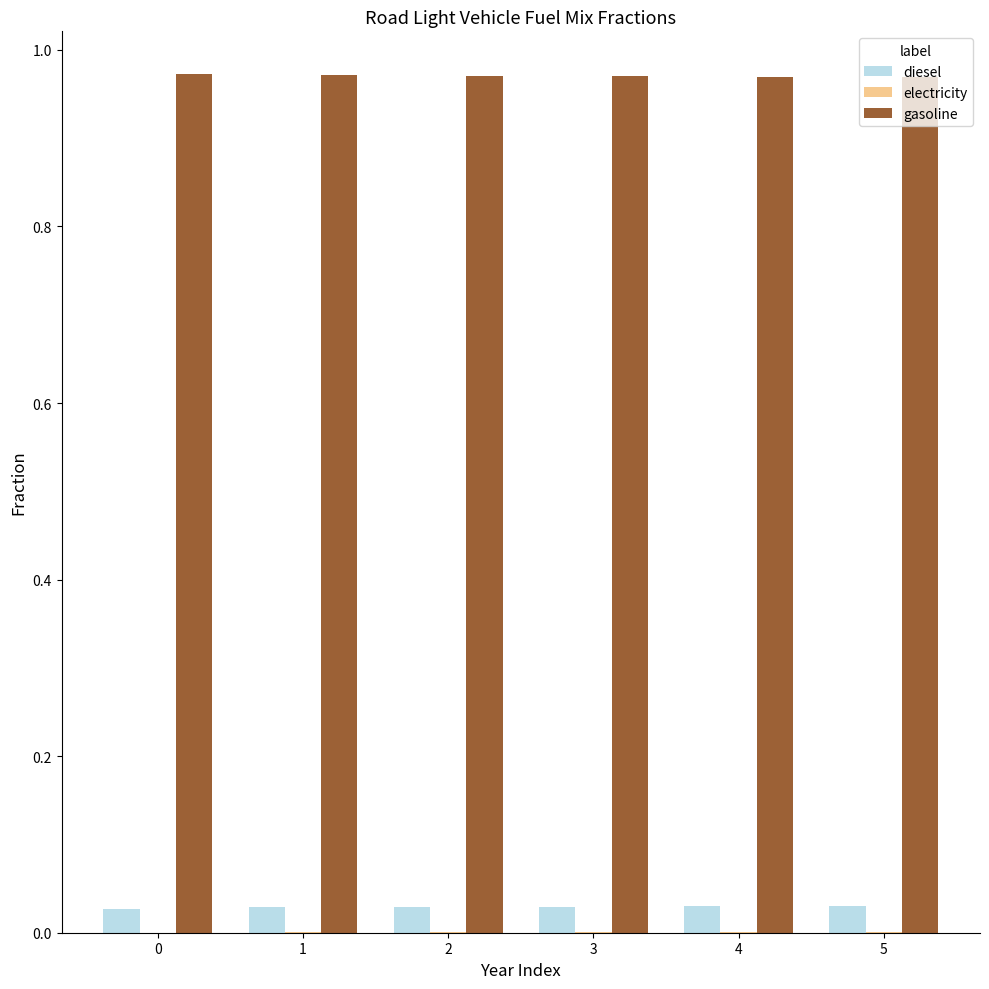

What is the sum of all gasoline values?

5.8